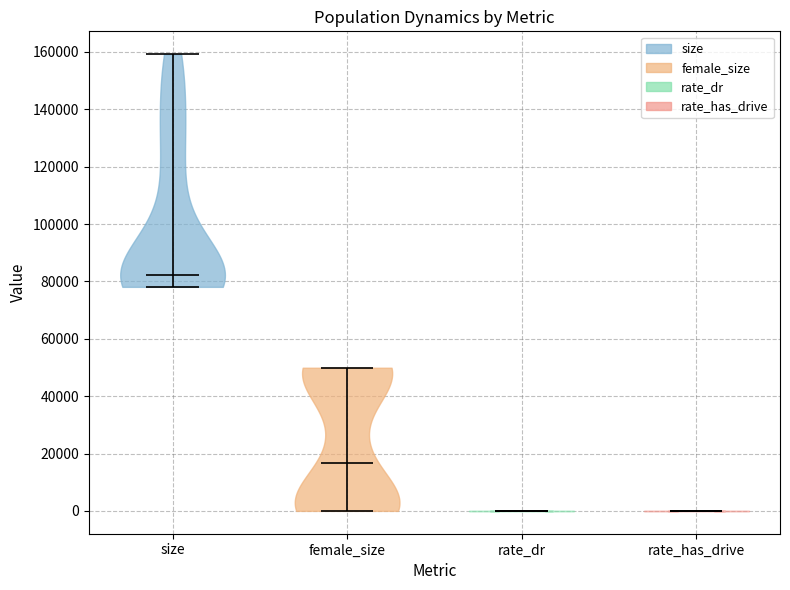

Reading left to right, read every violin against the y-axis: where its median line is, and the lowest and highest points it reaches. The values are not printed on the chart, so give them approximately, as read against the axis.

size: median line 82000, lowest point 78000, highest point 160000
female_size: median line 16000, lowest point 0, highest point 50000
rate_dr: median line 0, lowest point 0, highest point 0
rate_has_drive: median line 0, lowest point 0, highest point 0